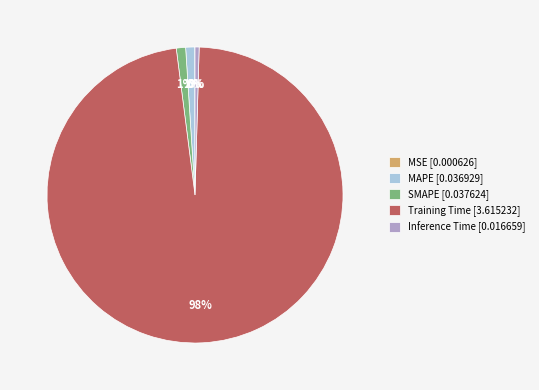

Is there a majority slice in this chart?

Yes